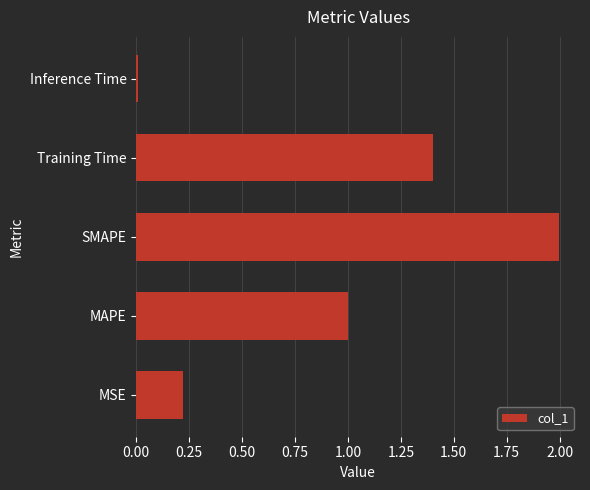

List the labels in order of value, smallest first.

Inference Time, MSE, MAPE, Training Time, SMAPE